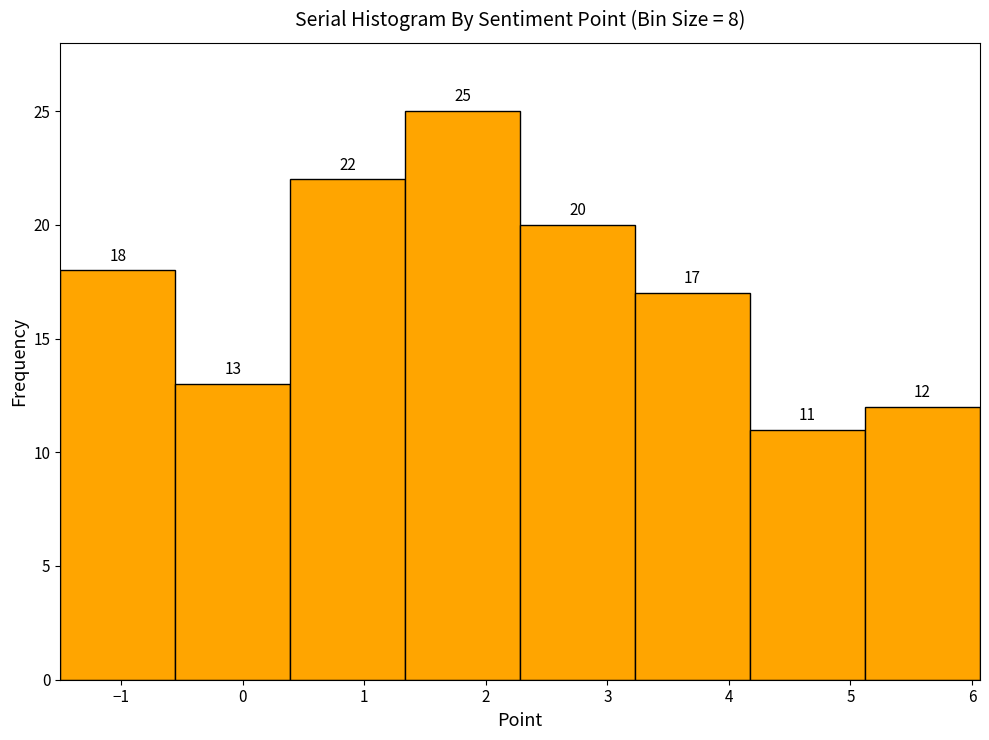

Over which range of the x-axis is the bar tallest?

1.3 to 2.3